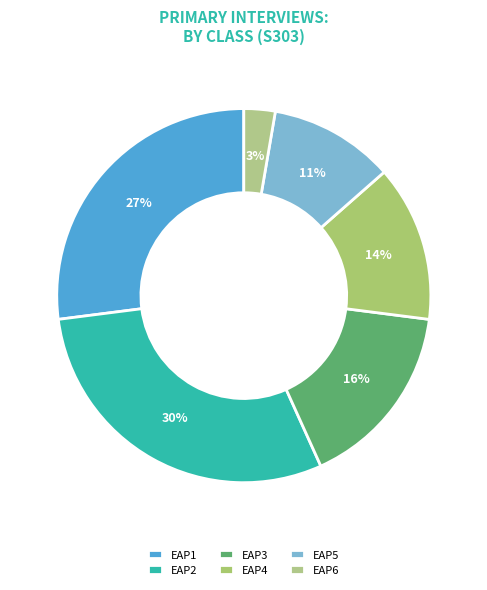

Which slice is the smallest?

EAP6